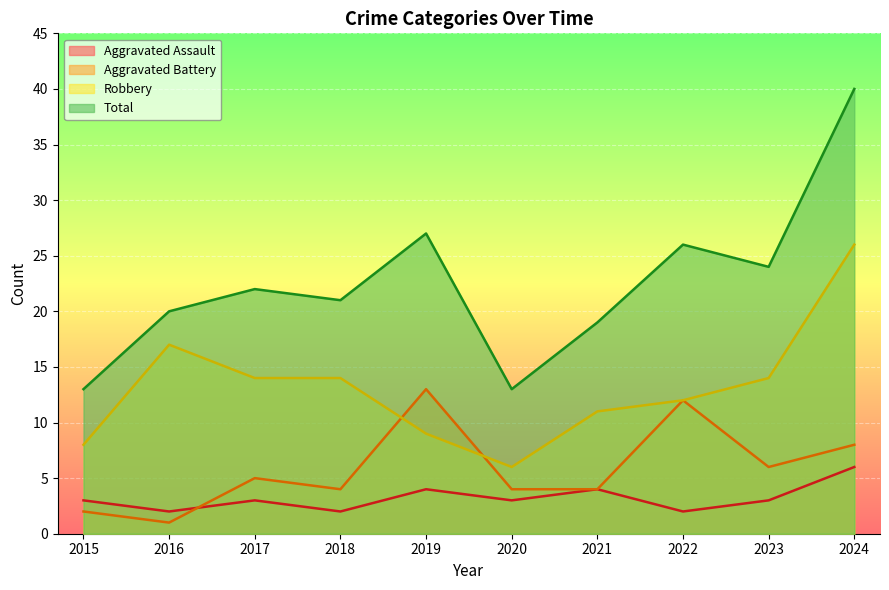

What is the maximum value for Aggravated Assault?

6